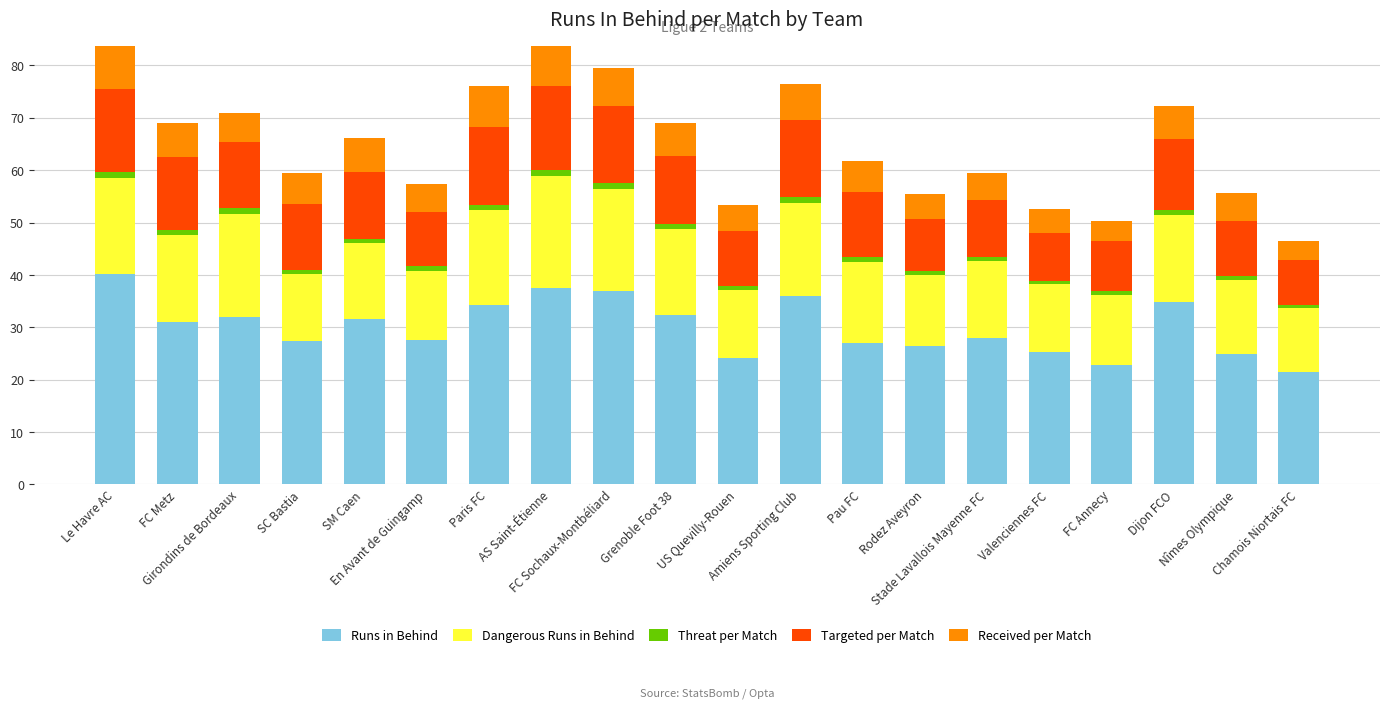

What is the minimum value for Runs in Behind?

21.4